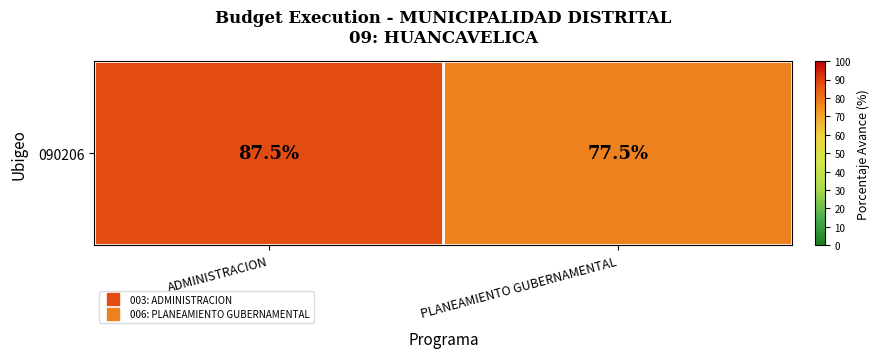

Reading left to right, transcribe all the data shown in this chart.

87.5	77.5